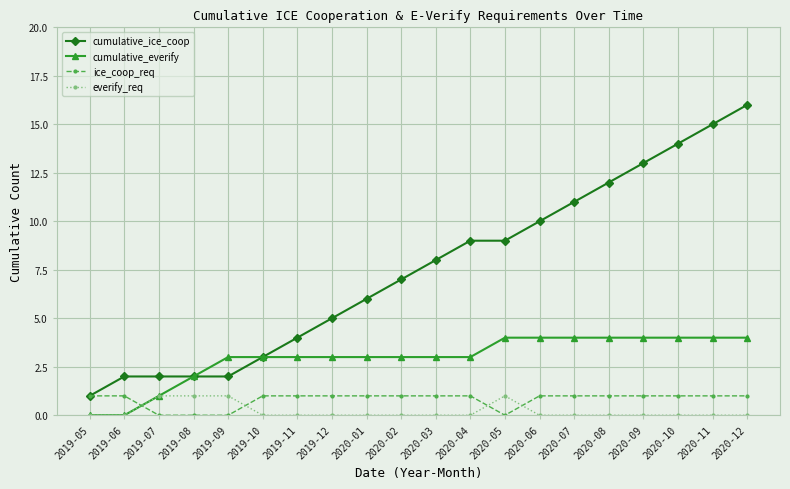

Reading right to left, extract all data points from this chart.

cumulative_ice_coop: 16	15	14	13	12	11	10	9	9	8	7	6	5	4	3	2	2	2	2	1
cumulative_everify: 4	4	4	4	4	4	4	4	3	3	3	3	3	3	3	3	2	1	0	0
ice_coop_req: 1	1	1	1	1	1	1	0	1	1	1	1	1	1	1	0	0	0	1	1
everify_req: 0	0	0	0	0	0	0	1	0	0	0	0	0	0	0	1	1	1	0	0